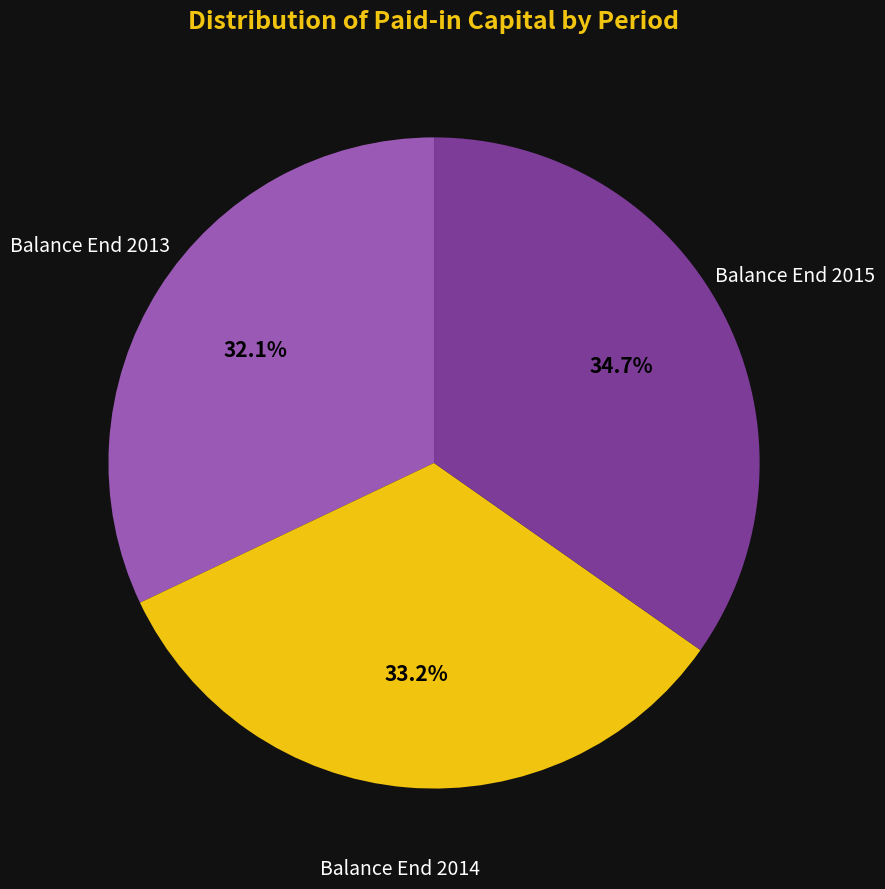

To the nearest percent, what portion does Balance End 2015 represent?

35%